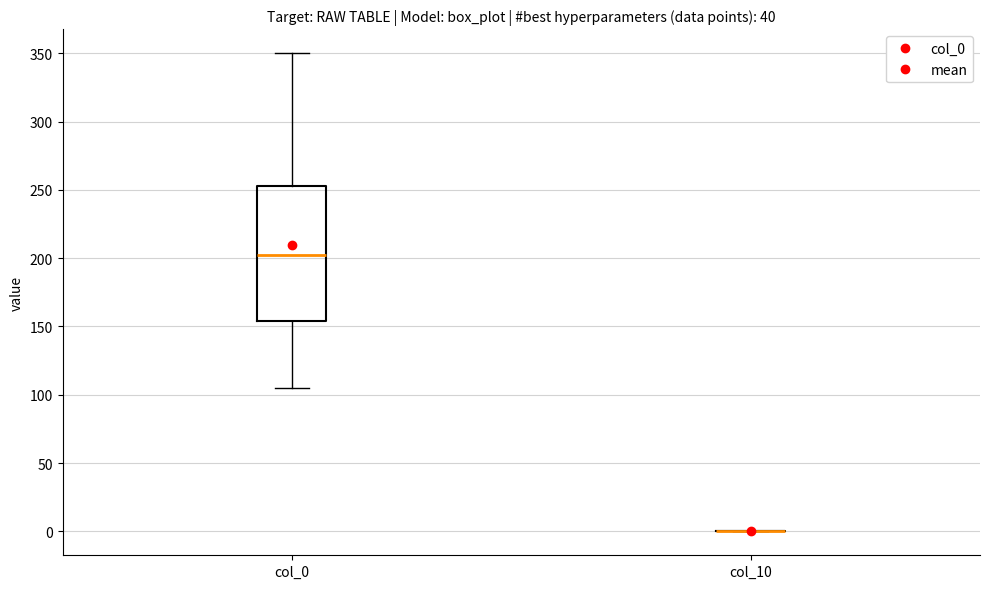

Which box is the tallest, from its lower edge to its upper edge?

col_0